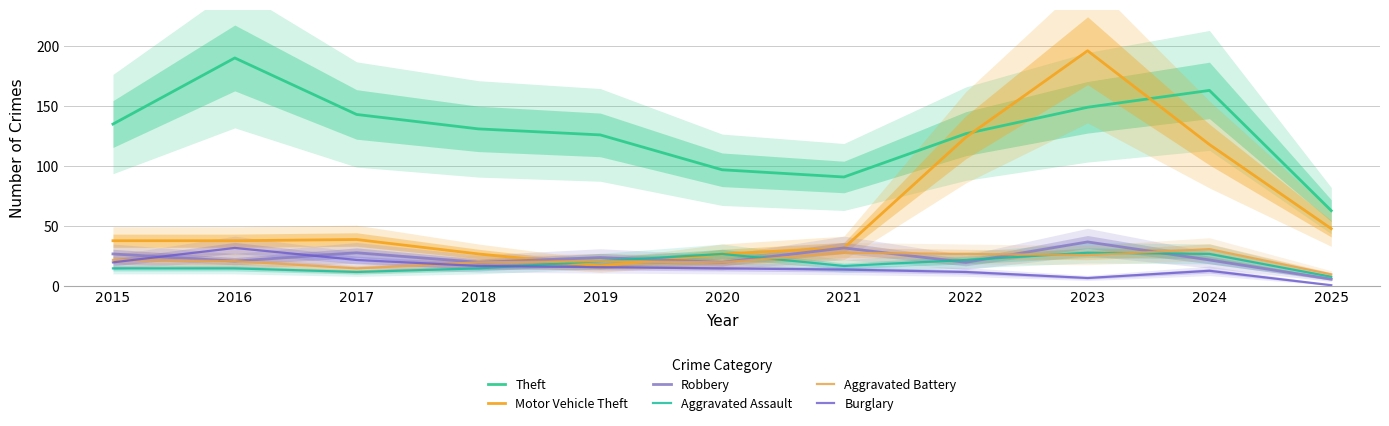

Between 2017 and 2019, which series saw the biggest shift?

Motor Vehicle Theft